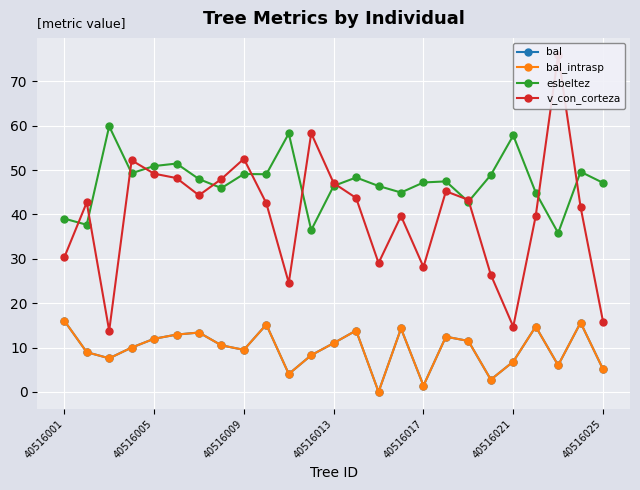

The esbeltez series shows 46.4 at 14. True or false?

True